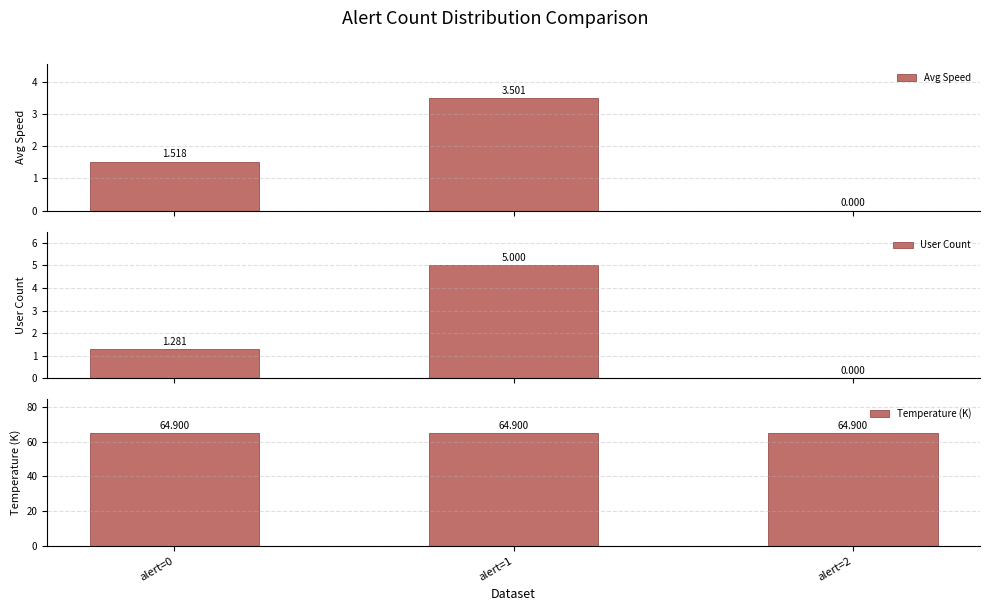

Is it true that Temperature (K) equals 104.3 at alert=0?

False